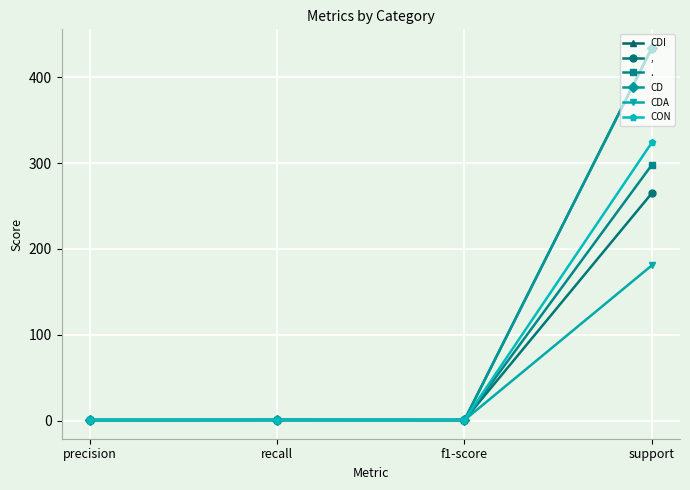

Does the chart have visible grid lines?

Yes